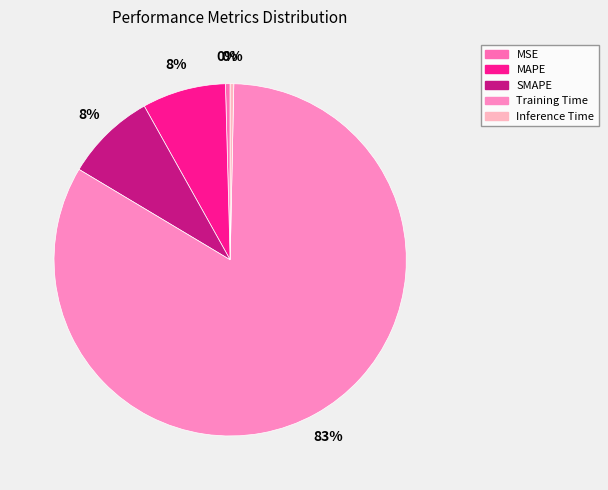

Which category has the biggest portion of the pie?

Training Time